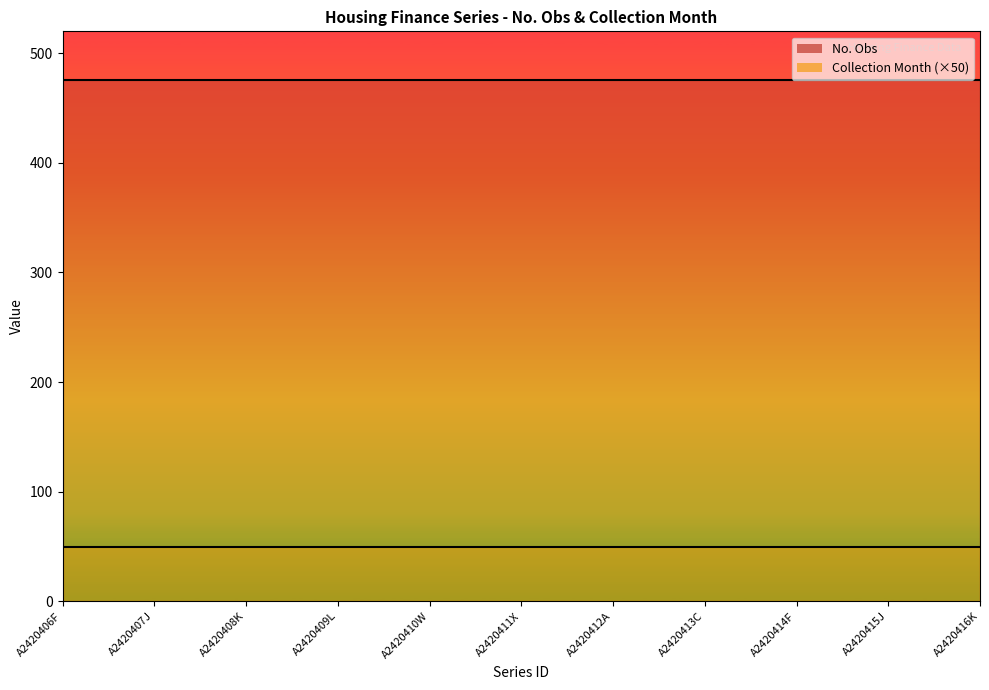

Rank the categories by Collection Month value from highest to lowest.

A2420406F, A2420407J, A2420408K, A2420409L, A2420410W, A2420411X, A2420412A, A2420413C, A2420414F, A2420415J, A2420416K